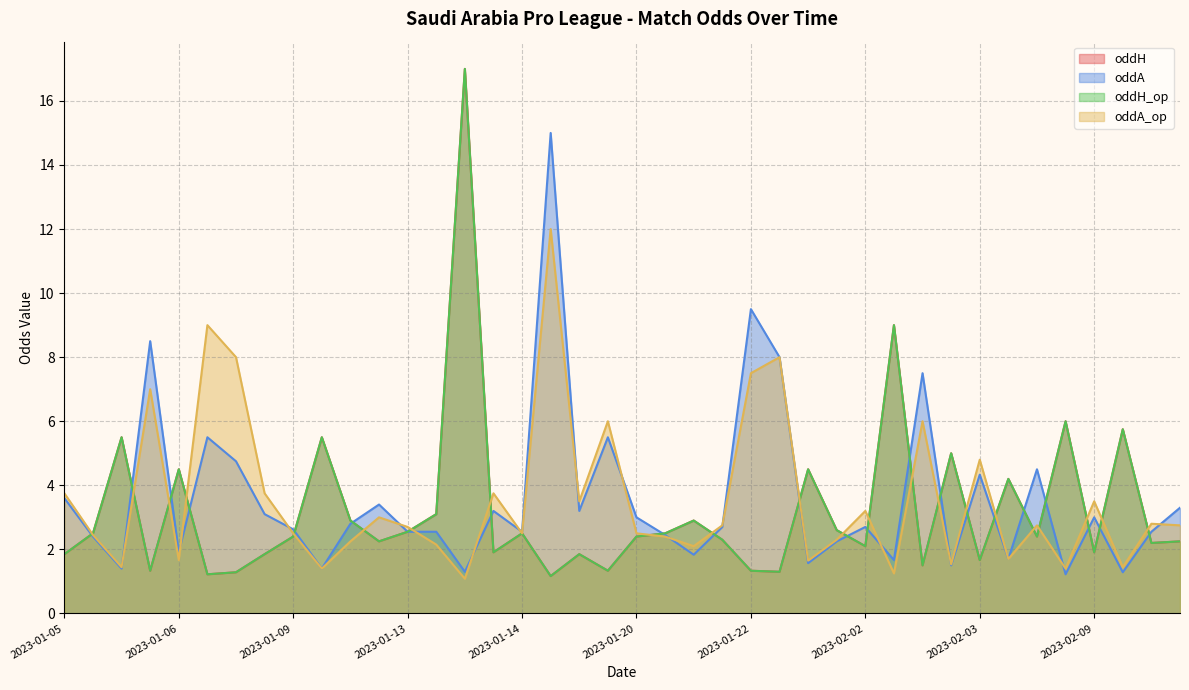

At which label does oddH reach its minimum?

2023-01-15